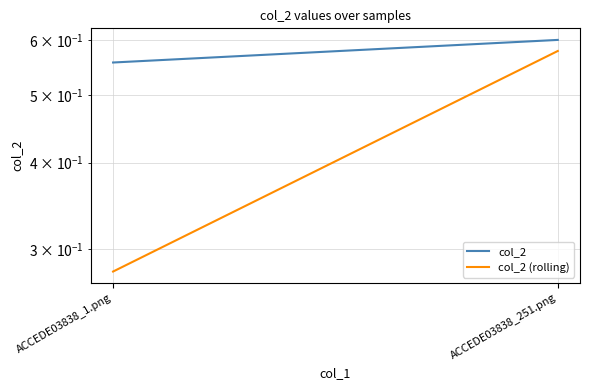

Is the value of col_2 at ACCEDE03838_251.png greater than the value of col_2 (rolling) at ACCEDE03838_1.png?

Yes